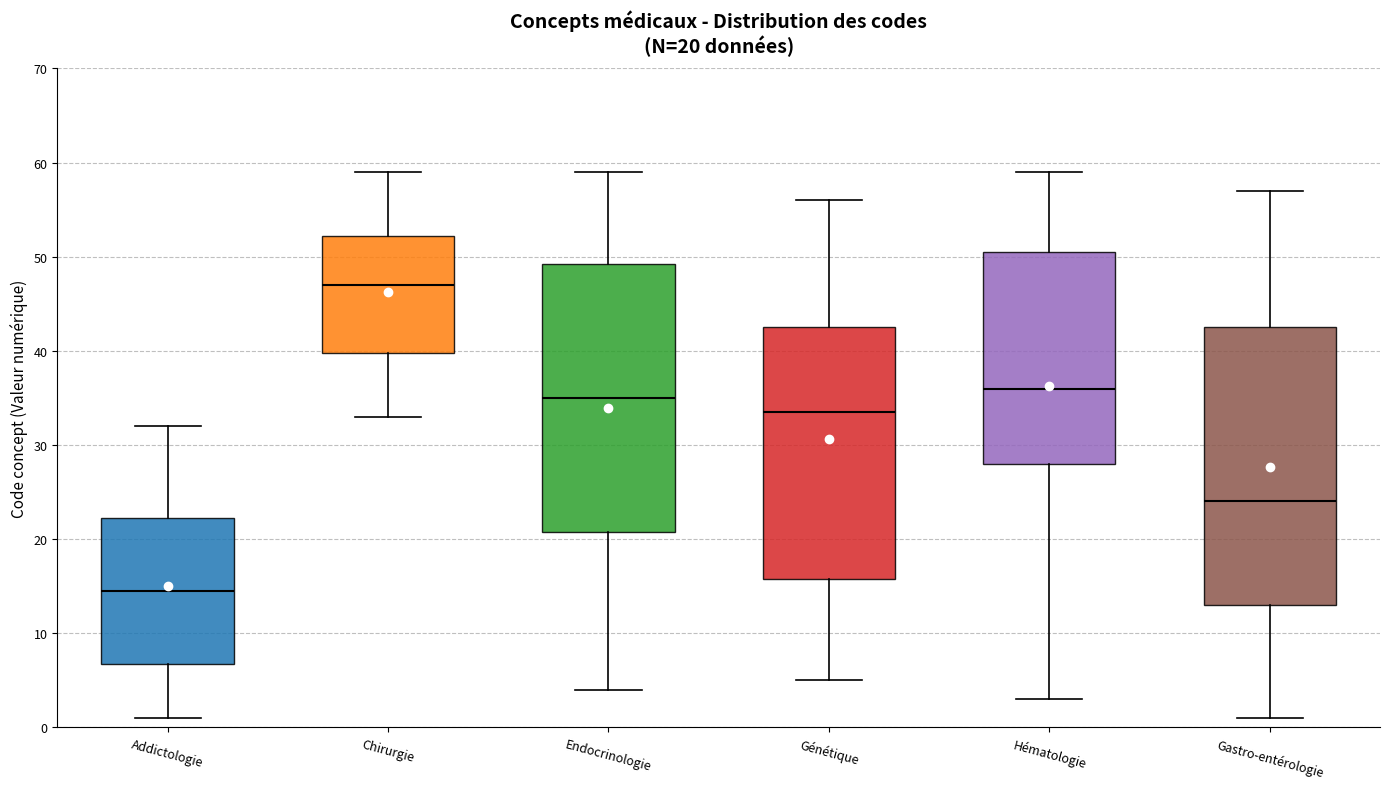

Which box is the tallest, from its lower edge to its upper edge?

Gastro-entérologie